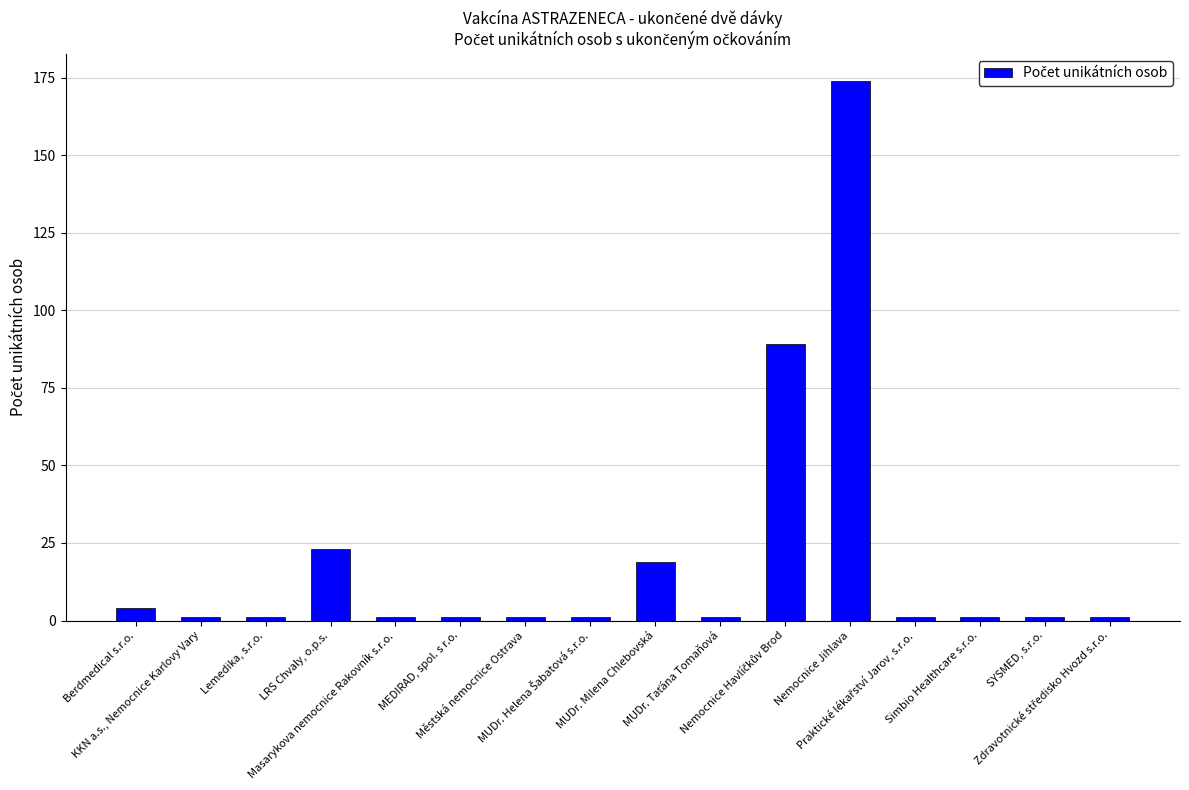

What is the difference between the maximum and minimum values?

173